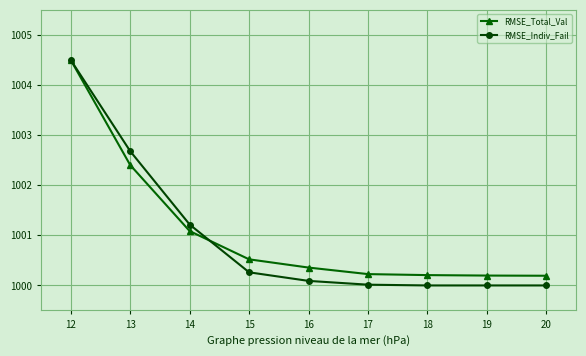

Is this an area chart (filled region under the line)?

No